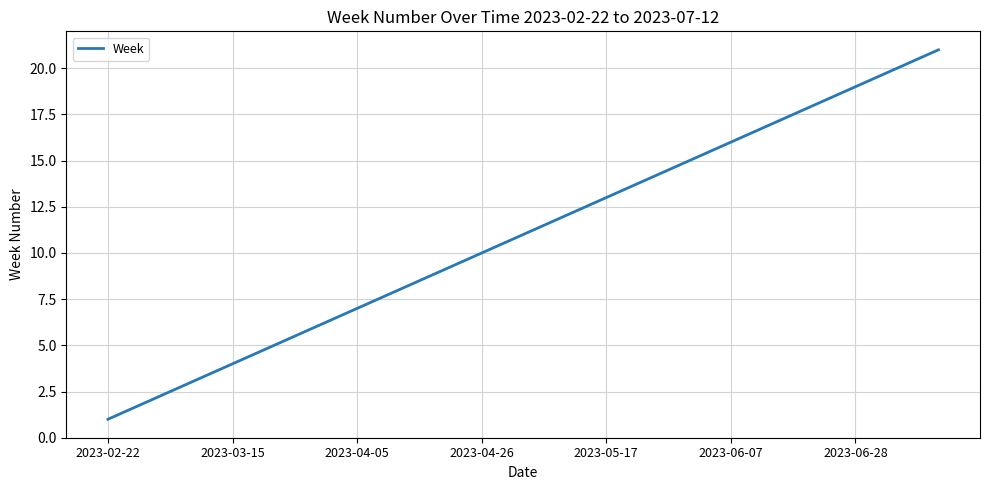

What is the maximum value shown in the chart?

21